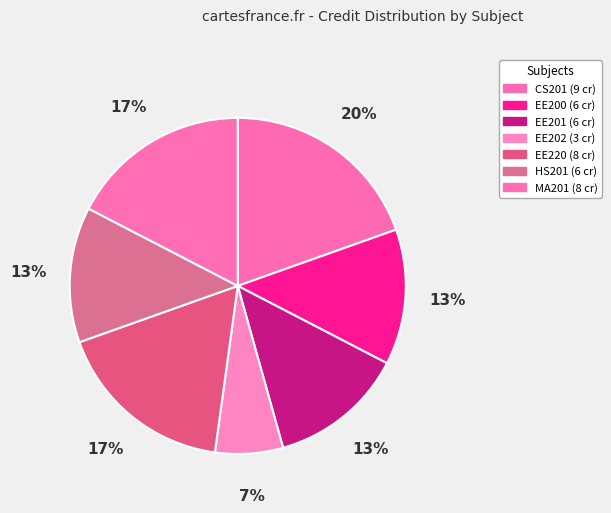

What percentage is the EE220 slice, to the nearest percent?

17%